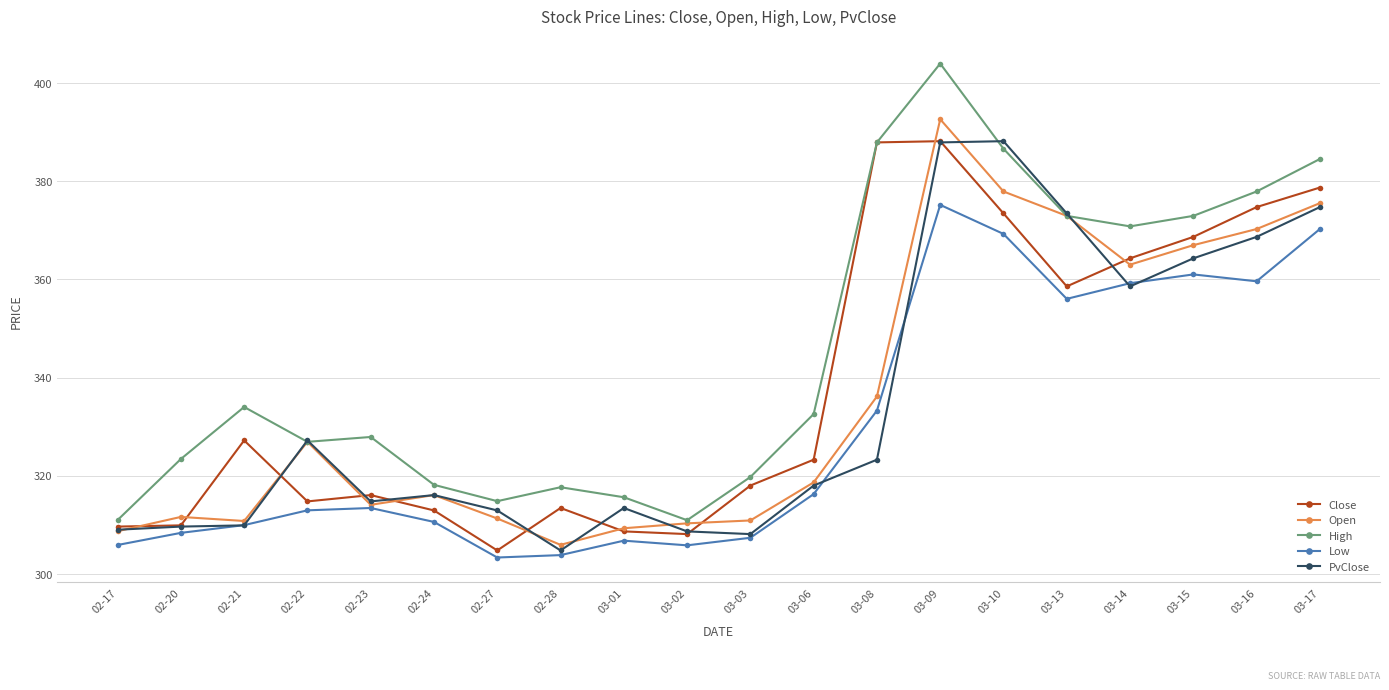

Which series ends up on top after the final intersection of PvClose and Close?

Close